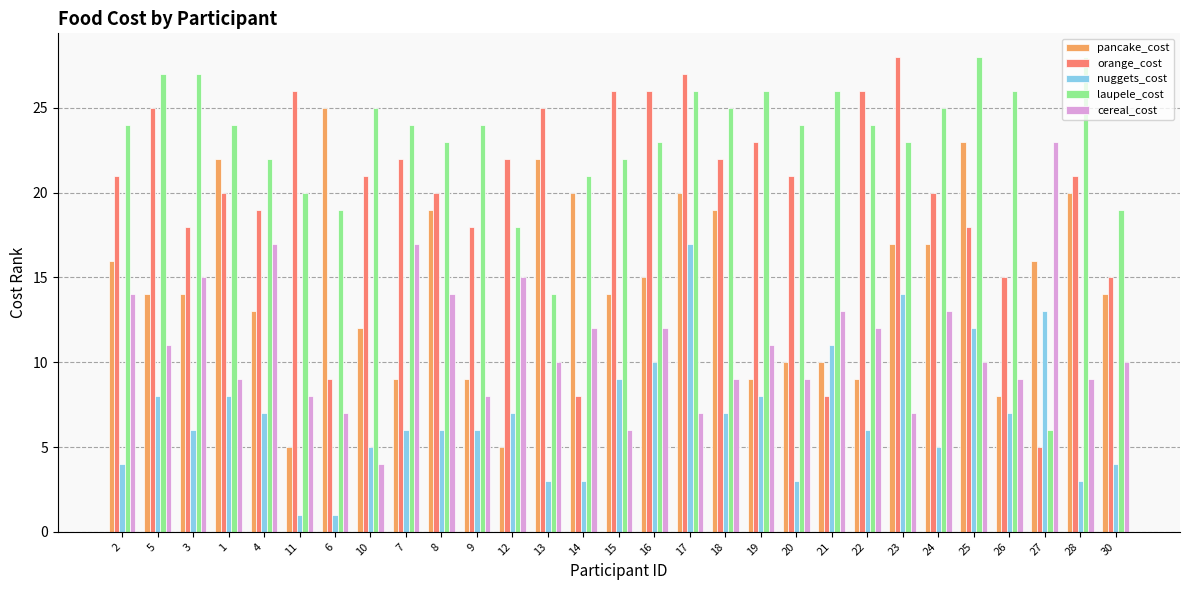

Which series has the largest total across all categories?

laupele_cost